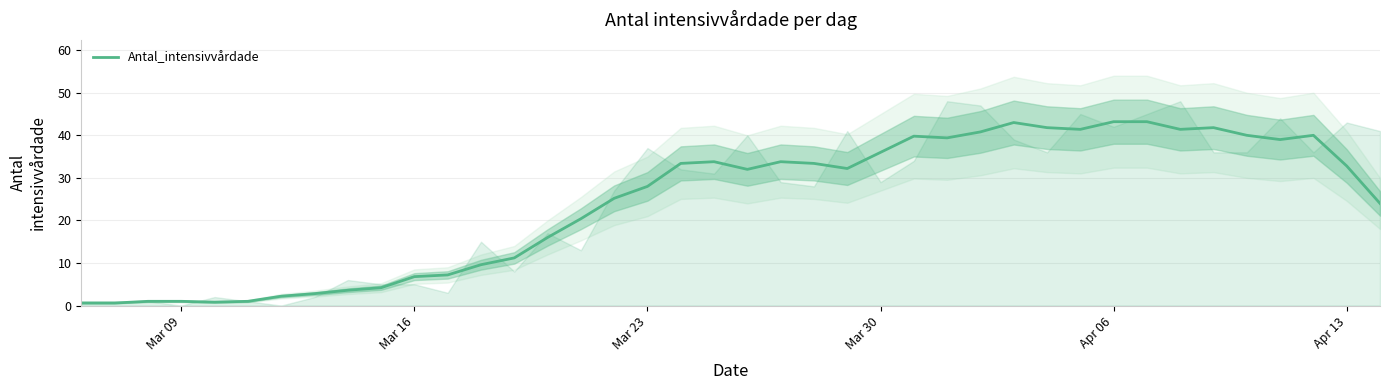

The value of Antal_intensivvårdade at Mar 30 is 52.4. True or false?

False